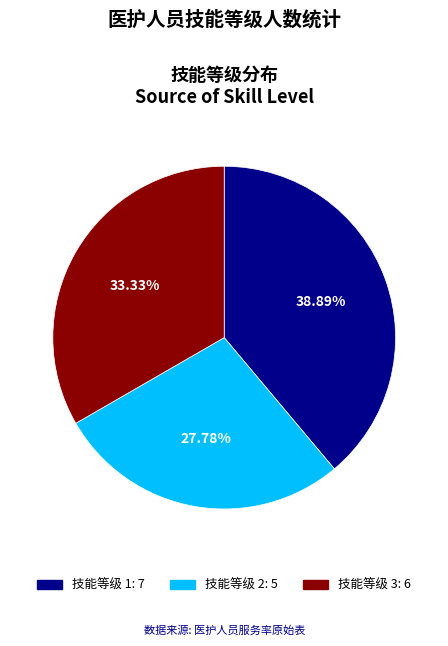

To the nearest percent, what is the difference between the 技能等级 2 and 技能等级 3 slice percentages?

6%